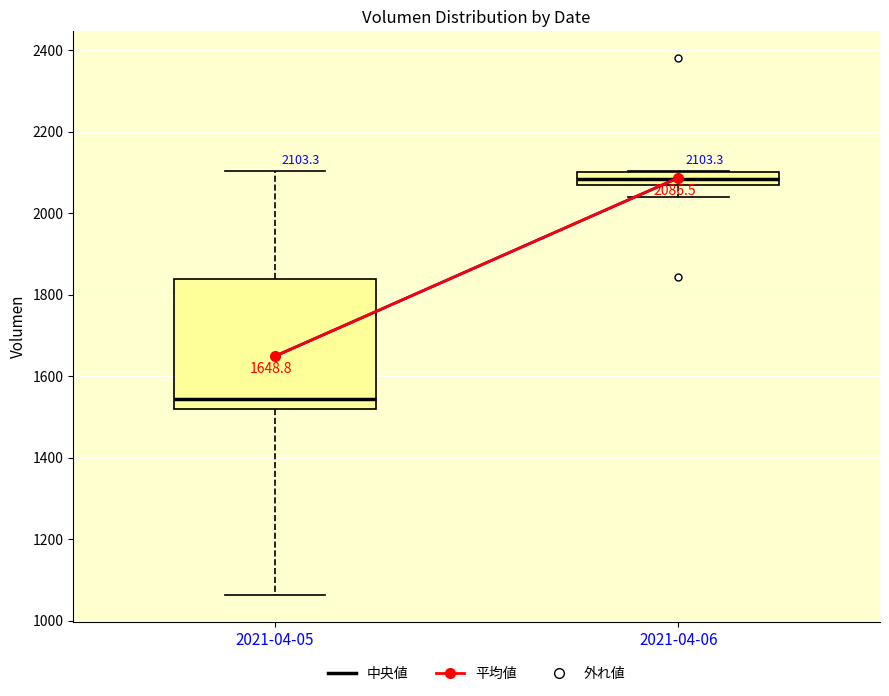

Which box is the tallest, from its lower edge to its upper edge?

2021-04-05